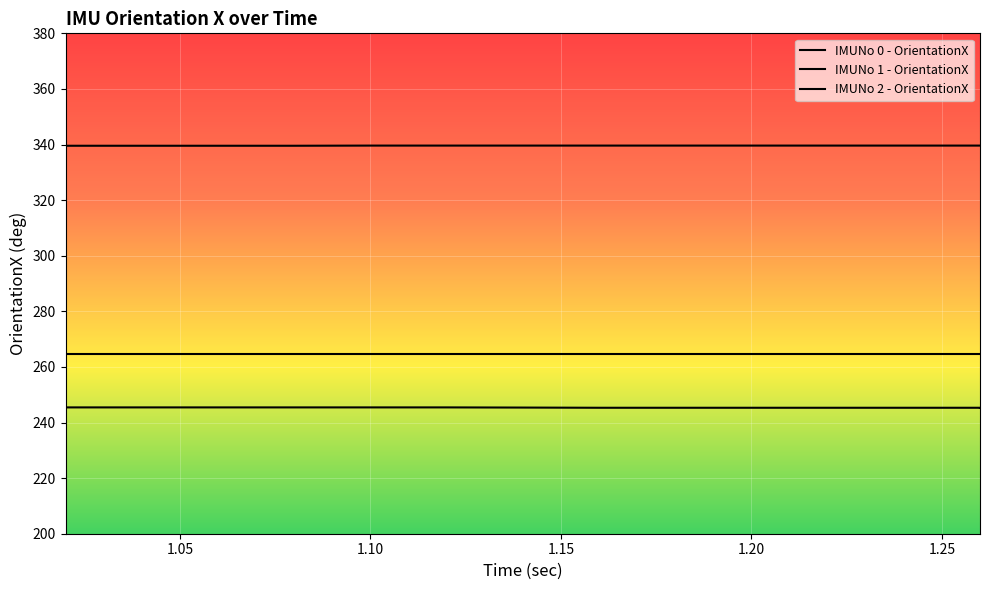

At which category is the sum across all series the highest?

1.1